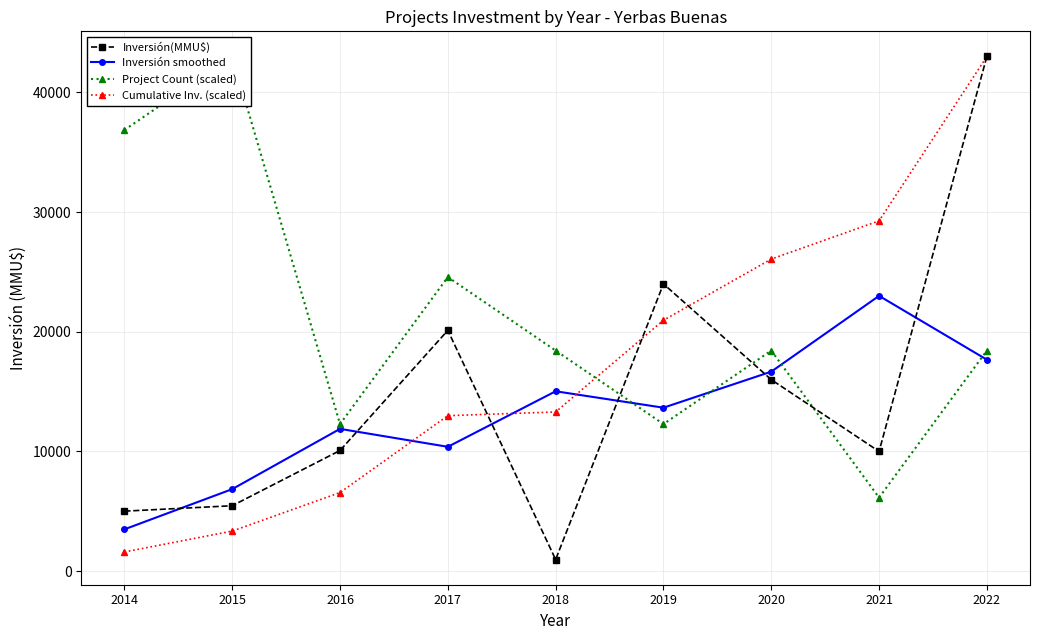

Reading right to left, what are all the values shown in this chart?

Inversión(MMU$): 43000.0	10000.0	16000.0	24000.0	966.0	20116.0	10080.0	5463.0	5010.0
Inversión smoothed: 17666.7	23000.0	16666.7	13655.3	15027.3	10387.3	11886.3	6851.0	3491.0
Project Count (scaled): 18428.6	6142.9	18428.6	12285.7	18428.6	24571.4	12285.7	43000.0	36857.1
Cumulative Inv. (scaled): 43000.0	29266.6	26072.8	20962.6	13297.5	12988.9	6564.3	3344.9	1600.1